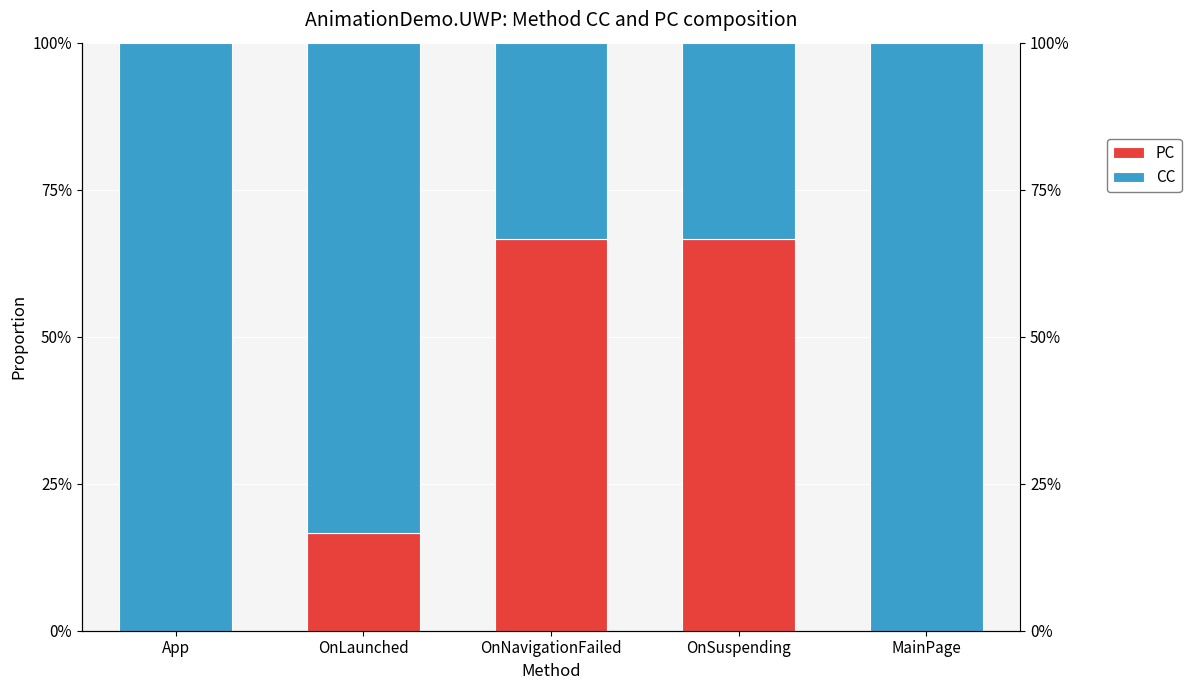

How many positive values does the PC series have?

3